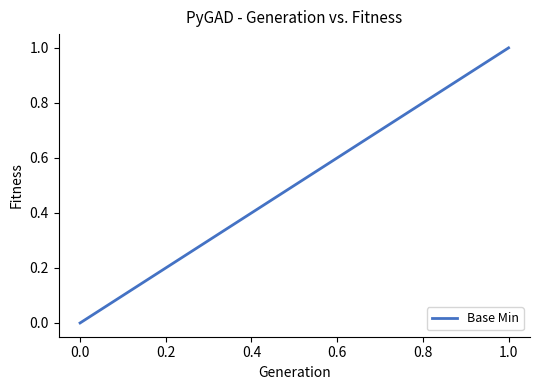

Count the values in the range 0 to 1.

5